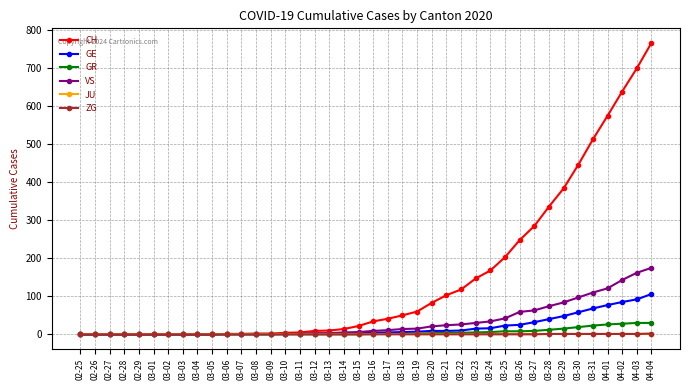

Which series changed the most between 03-09 and 03-23?

CH